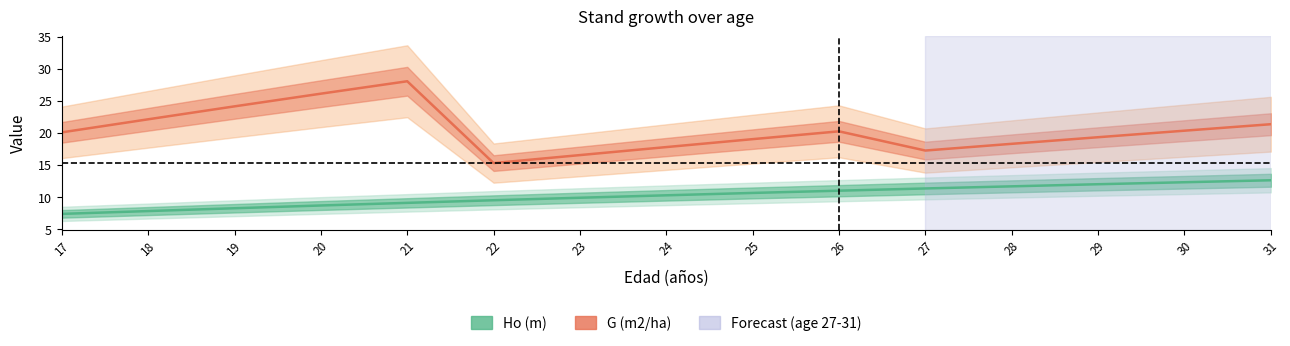

Where is the first local minimum for G (m2/ha)?

22